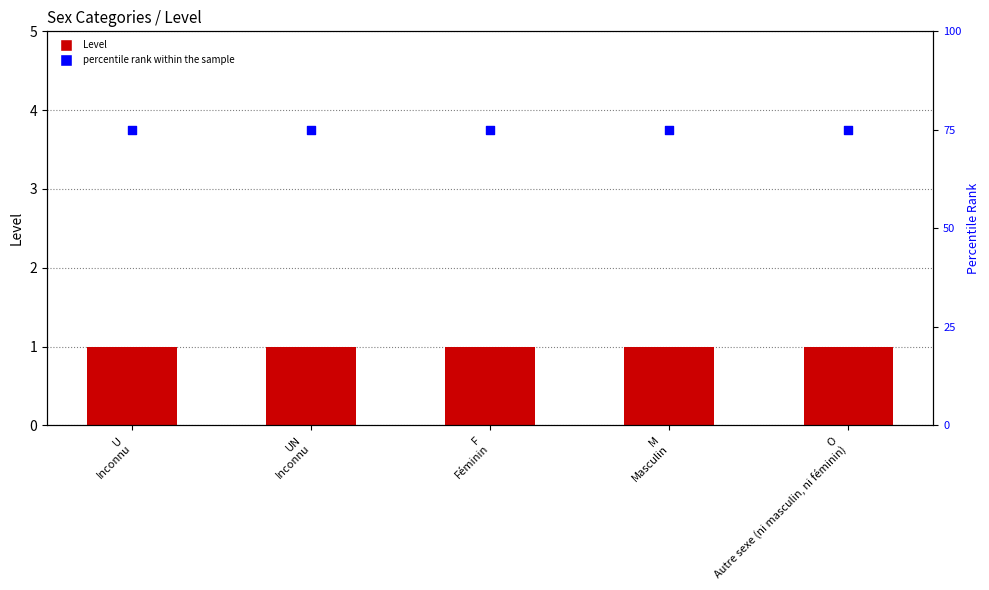

At which category is the sum across all series the highest?

U
Inconnu